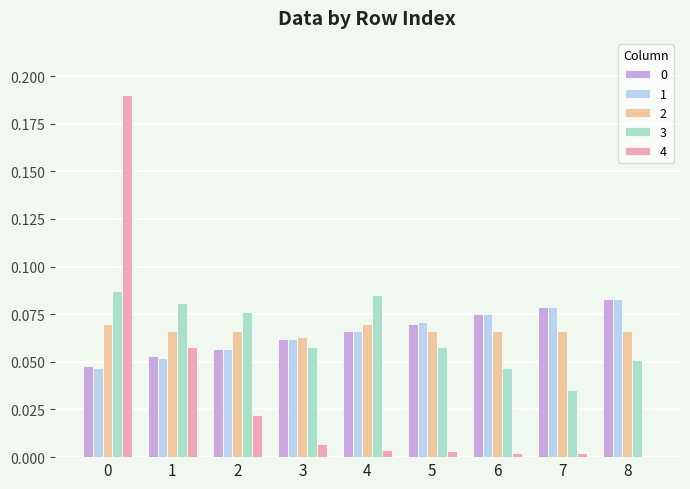

What is the total value across all series at 2?

0.3